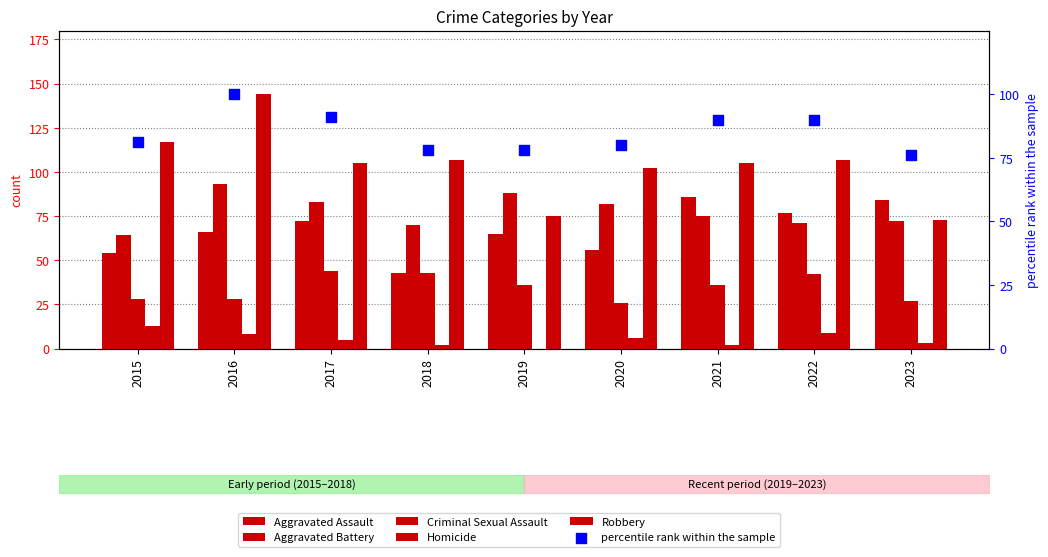

Which series has the largest Y range (max minus min)?

Robbery